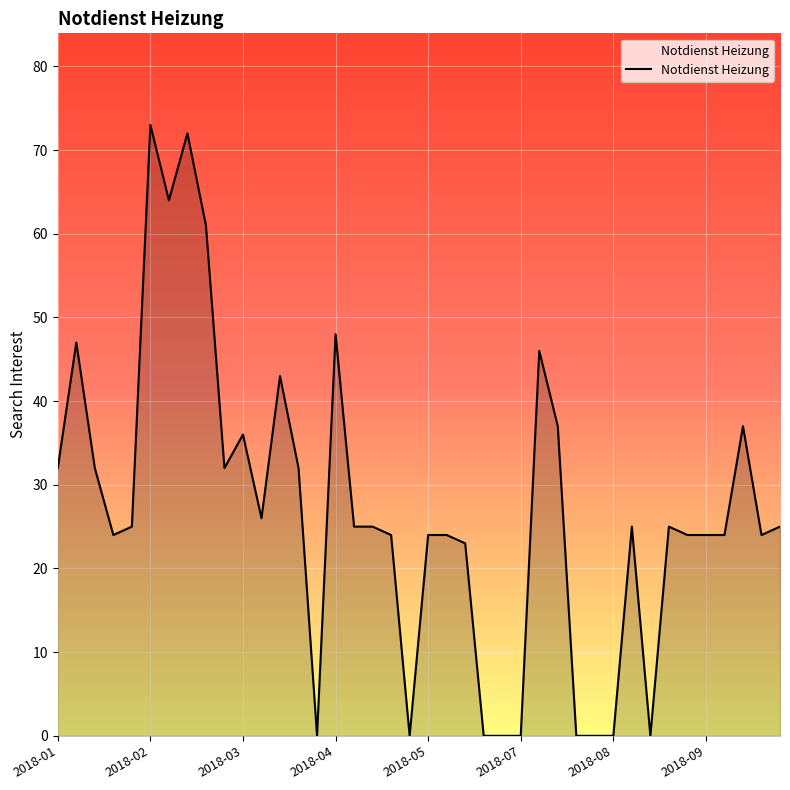

What is the difference between the maximum and second lowest values?

73